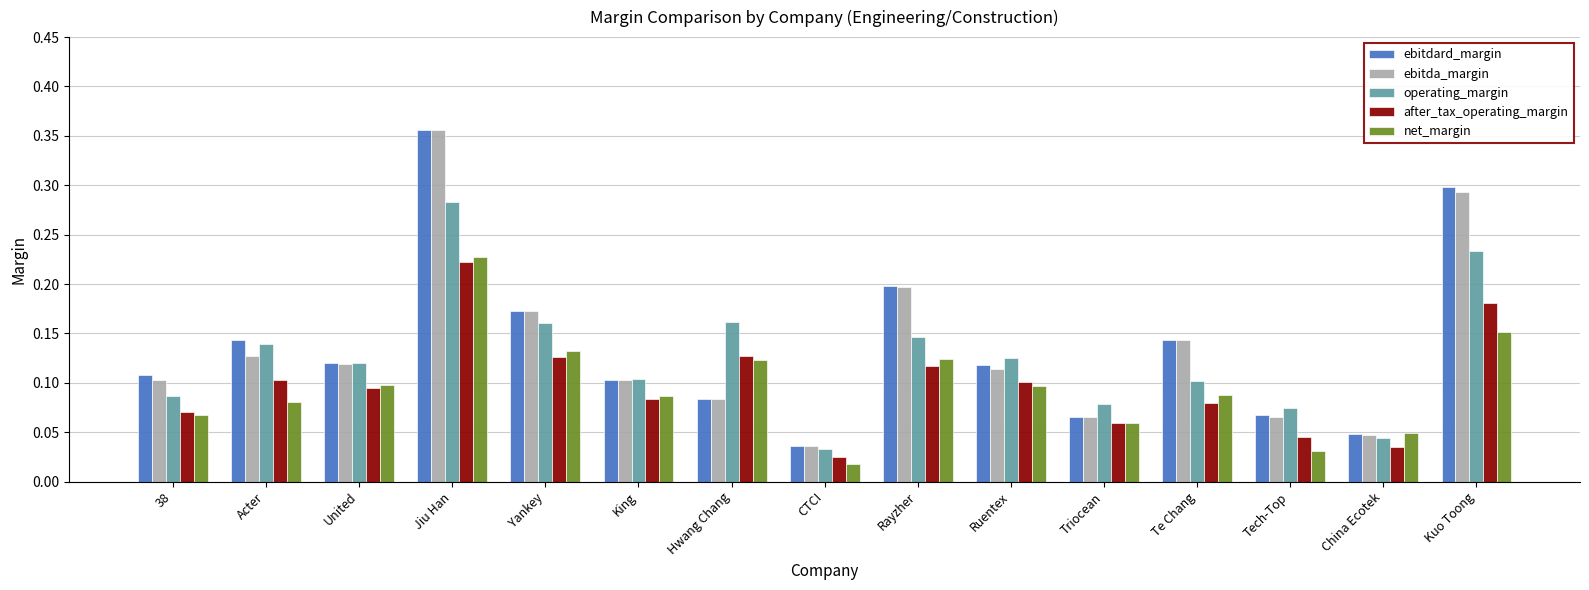

Which category has the highest value in the net_margin series?

Jiu Han